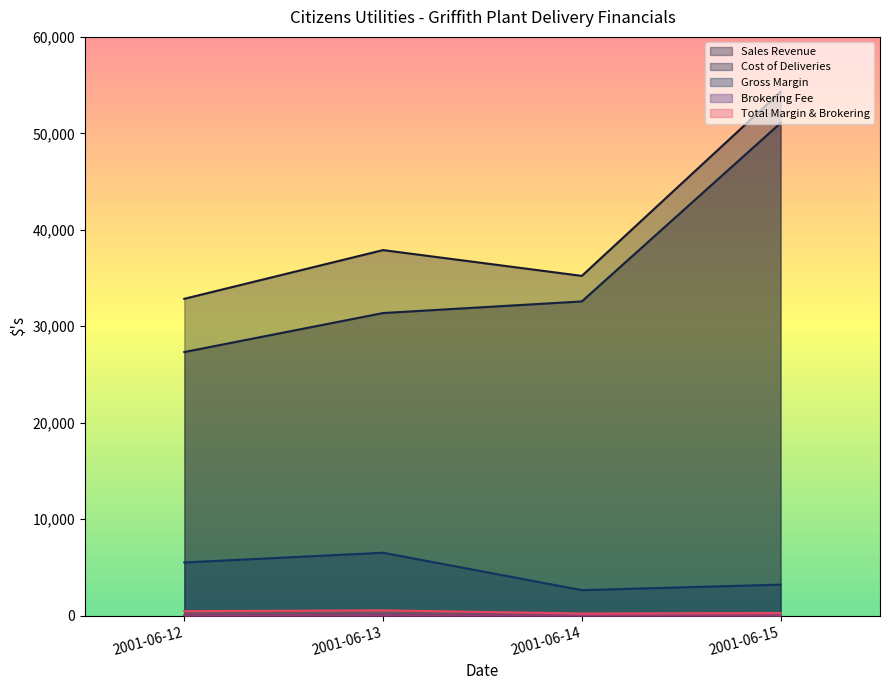

What is the approximate value of Gross Margin at 2001-06-12?

5518.0